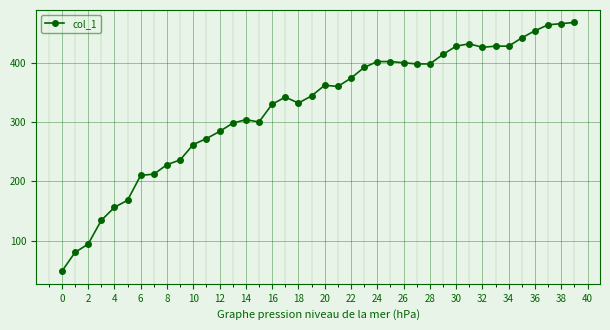

What is the maximum value shown in the chart?

468